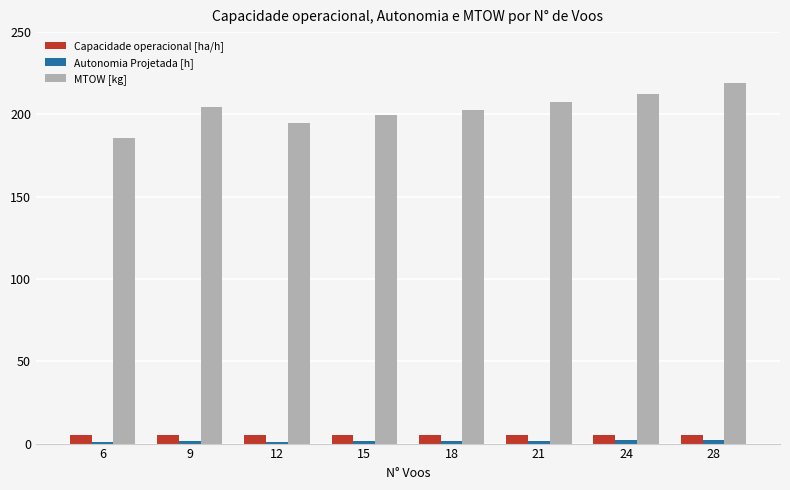

Which series has the largest total across all categories?

MTOW [kg]